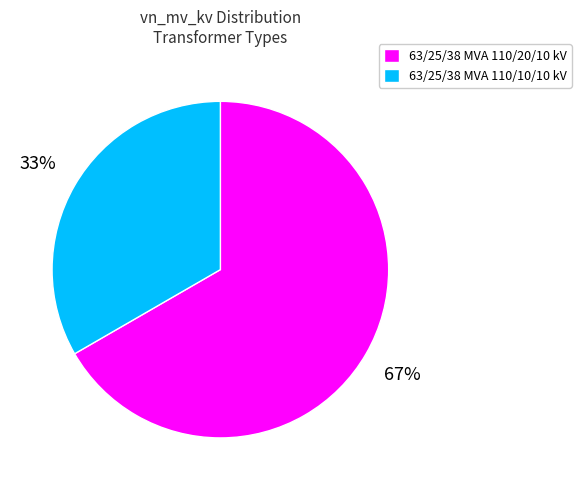

Which category accounts for the majority?

63/25/38 MVA 110/20/10 kV